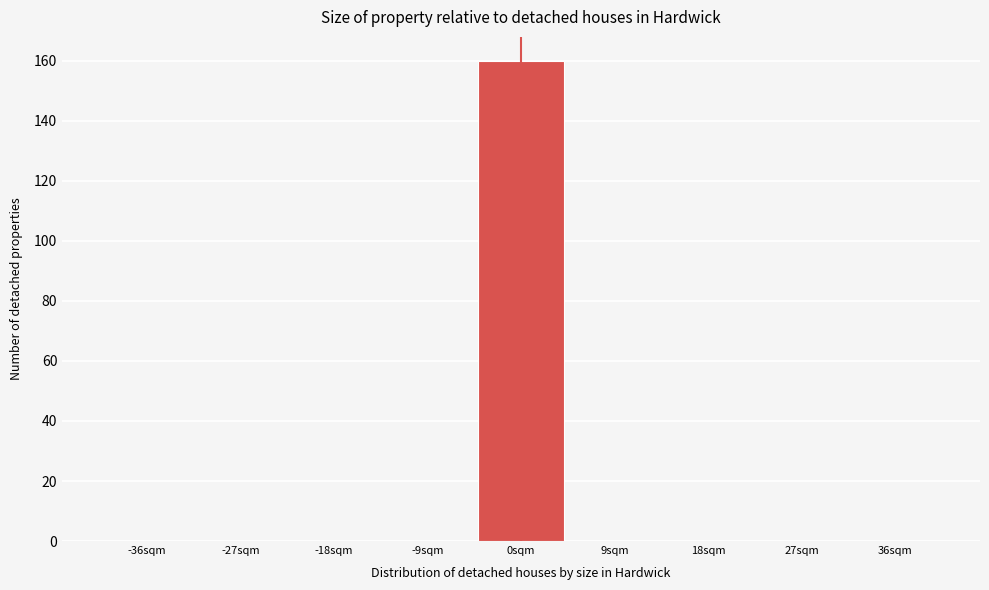

What is the height of the bar covering -4.5 to 4.5 on the x-axis? Neither the bar edges nor the heights are printed on the chart, so give them approximately, as read against the axes.

160